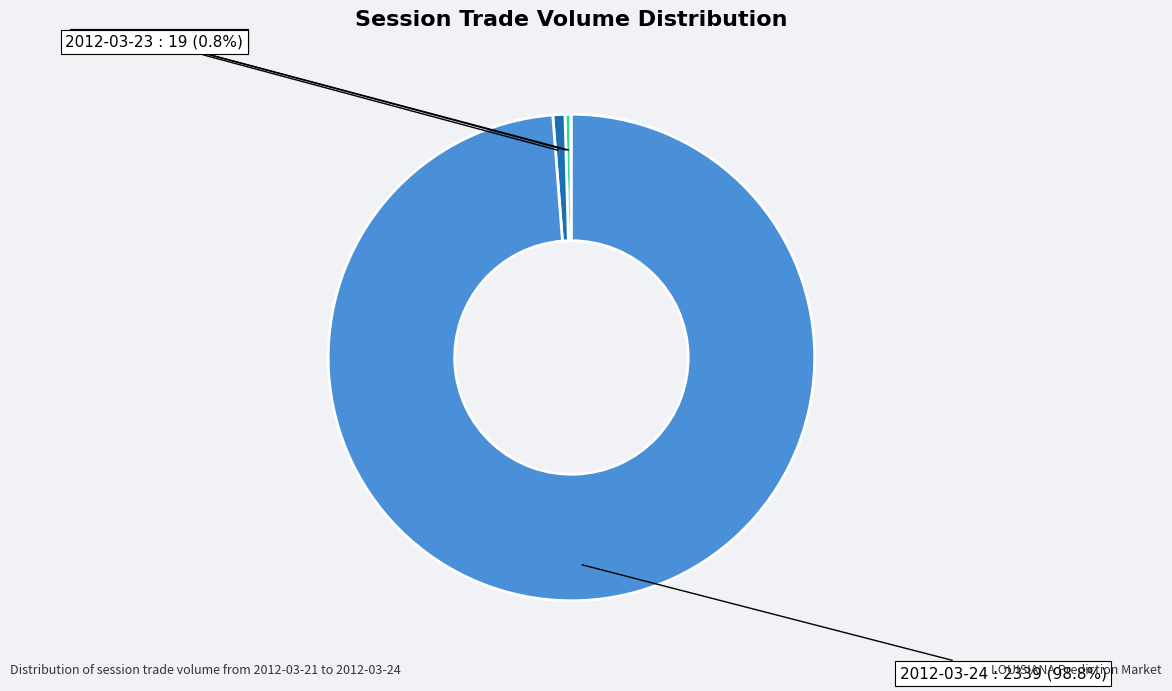

Combined, what portion of the pie is 2012-03-24 and 2012-03-23?

99.6%